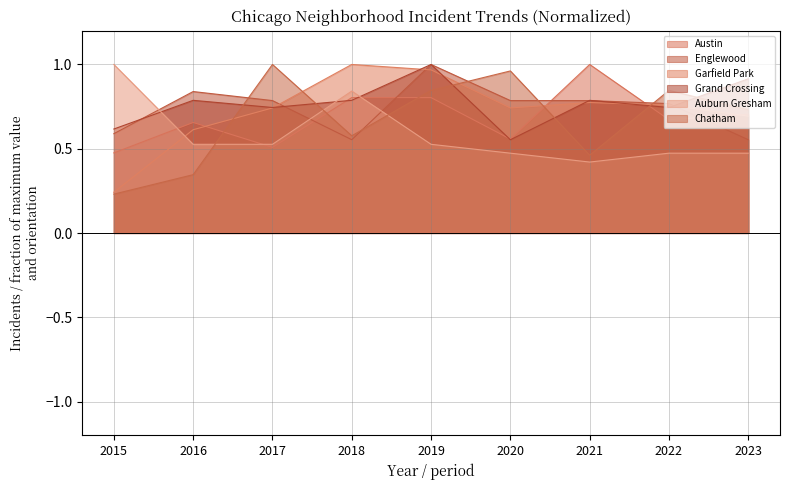

Which category has the highest value across all series?

2021